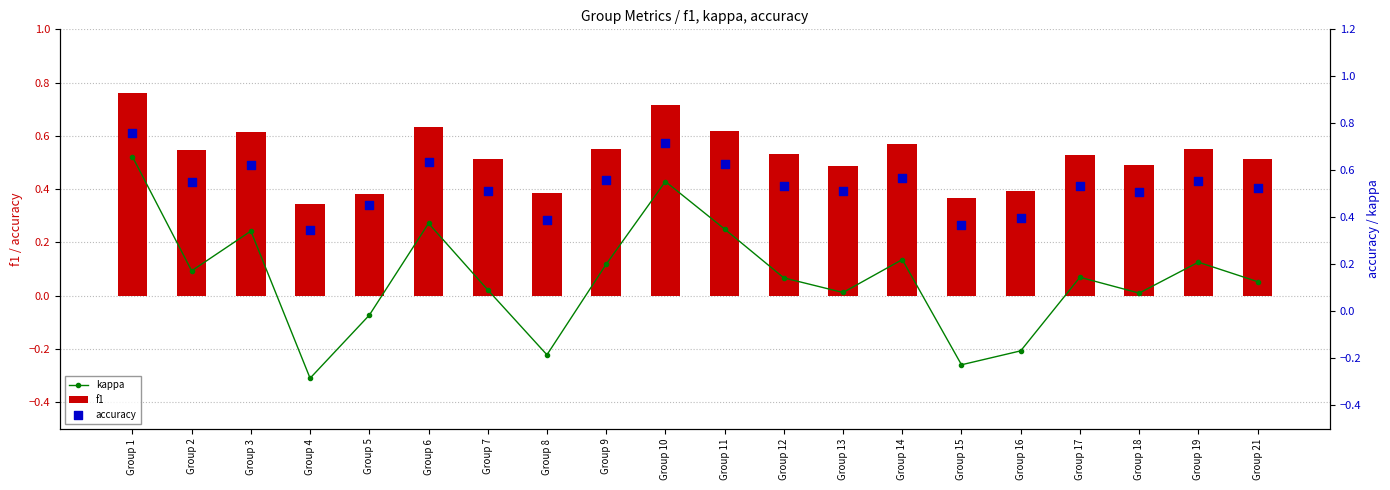

What are all the series names shown in the legend?

kappa, f1, accuracy